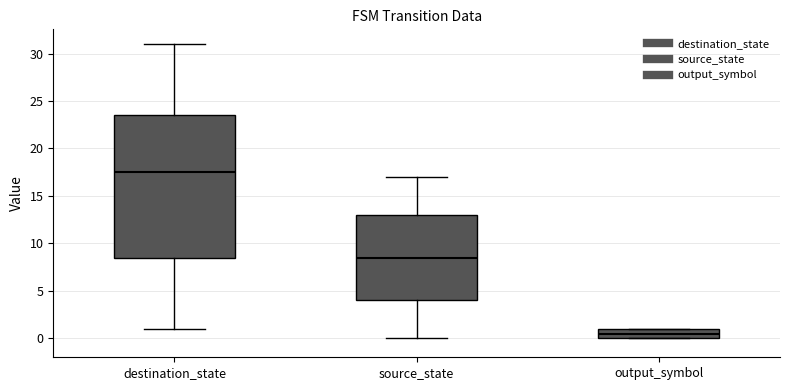

Reading left to right, read every box against the y-axis: the position of its median line, the range the box covers, and the ends of its whiskers. The values are not printed on the chart, so give them approximately, as read against the axis.

destination_state: median 17.5, box 8.5 to 23.5, whiskers 1.0 to 31.0
source_state: median 8.5, box 4.0 to 13.0, whiskers 0.0 to 17.0
output_symbol: median 0.5, box 0.0 to 1.0, whiskers 0.0 to 1.0